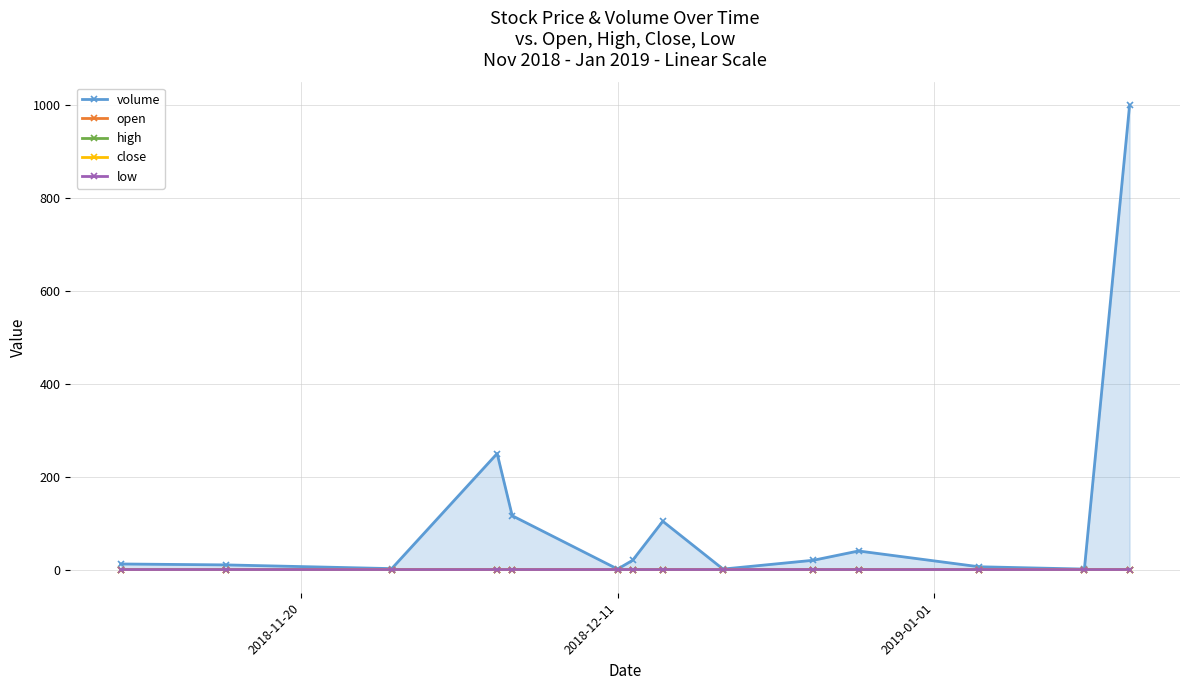

Where is close nearest to the value 0?

2019-01-01